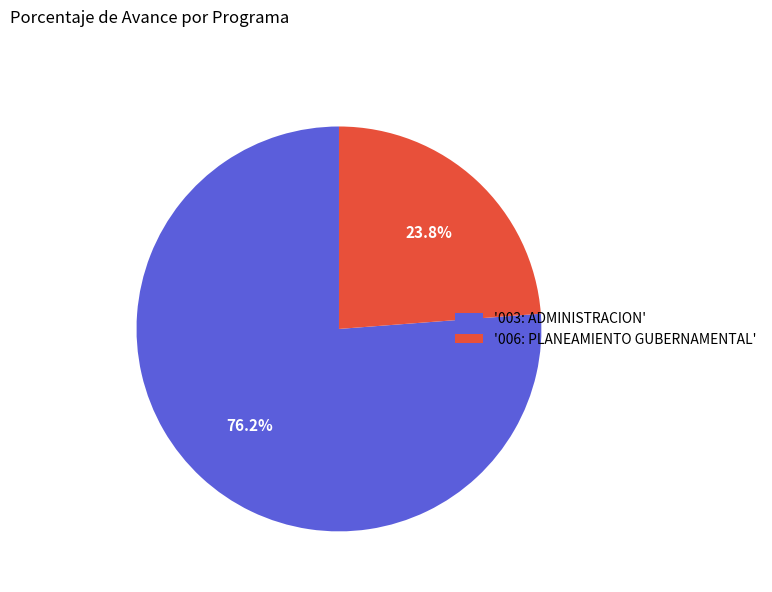

How much of the chart is everything except '006: PLANEAMIENTO GUBERNAMENTAL'?

76.2%